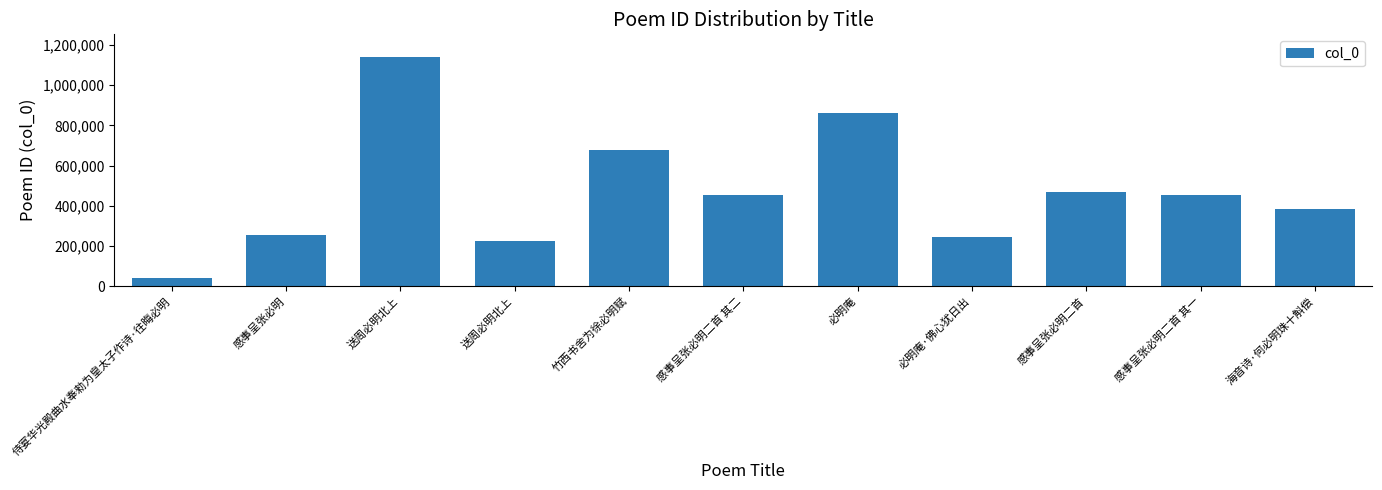

How many distinct data groups are displayed?

1